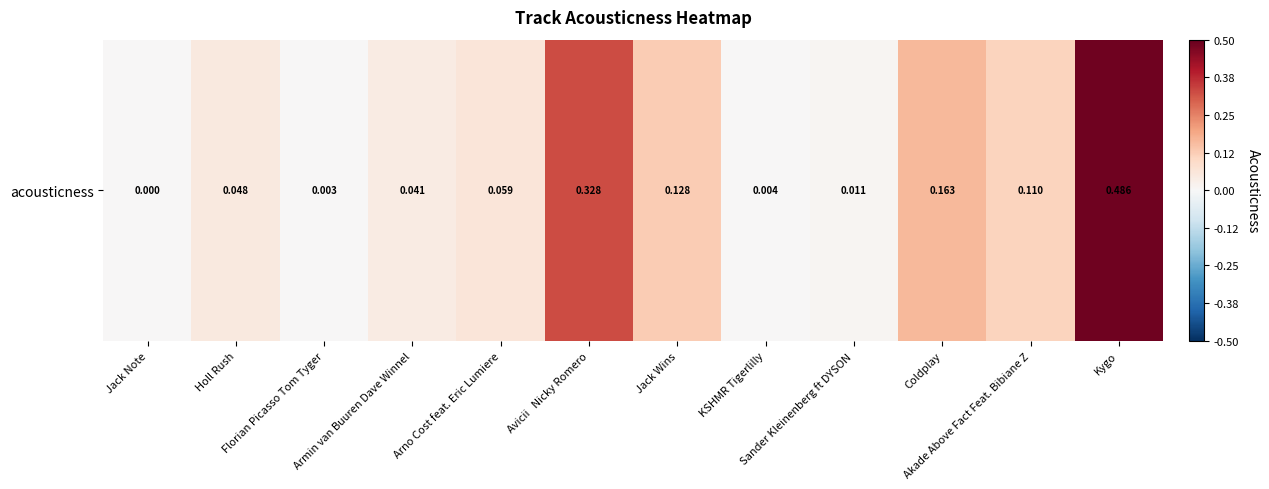

True or false: the data shows 0.2 at Avicii   Nicky Romero.

False